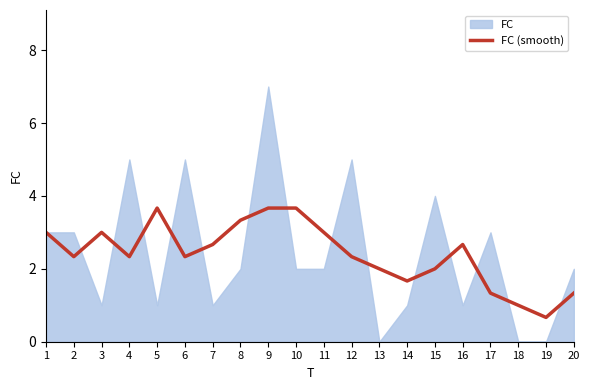

Which category has the lowest value in the FC (smooth) series?

19